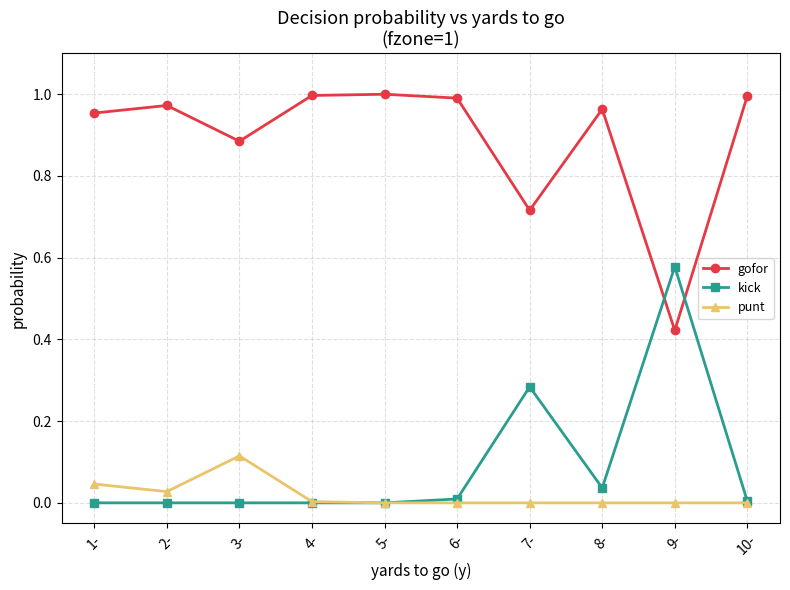

Which series has the largest total across all categories?

gofor